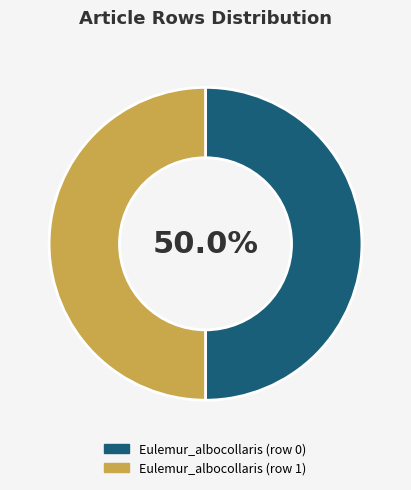

What is the ratio of the value at Eulemur_albocollaris (row 1) to the value at Eulemur_albocollaris (row 0)?

1.0